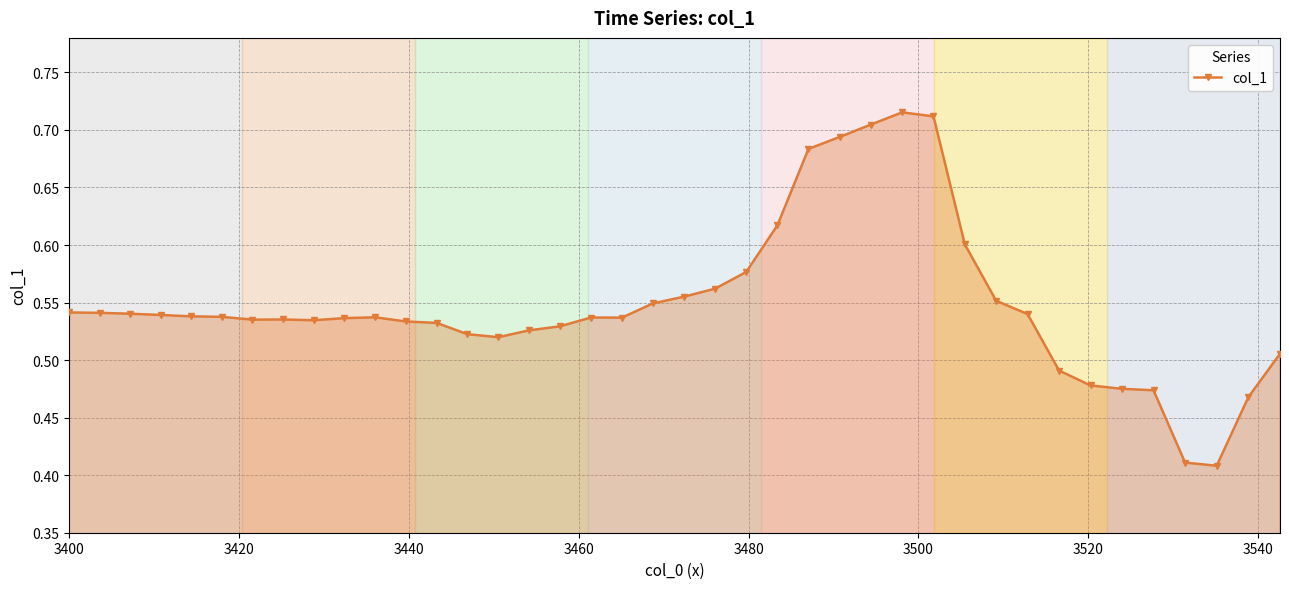

How many values are between 0 and 1?

40